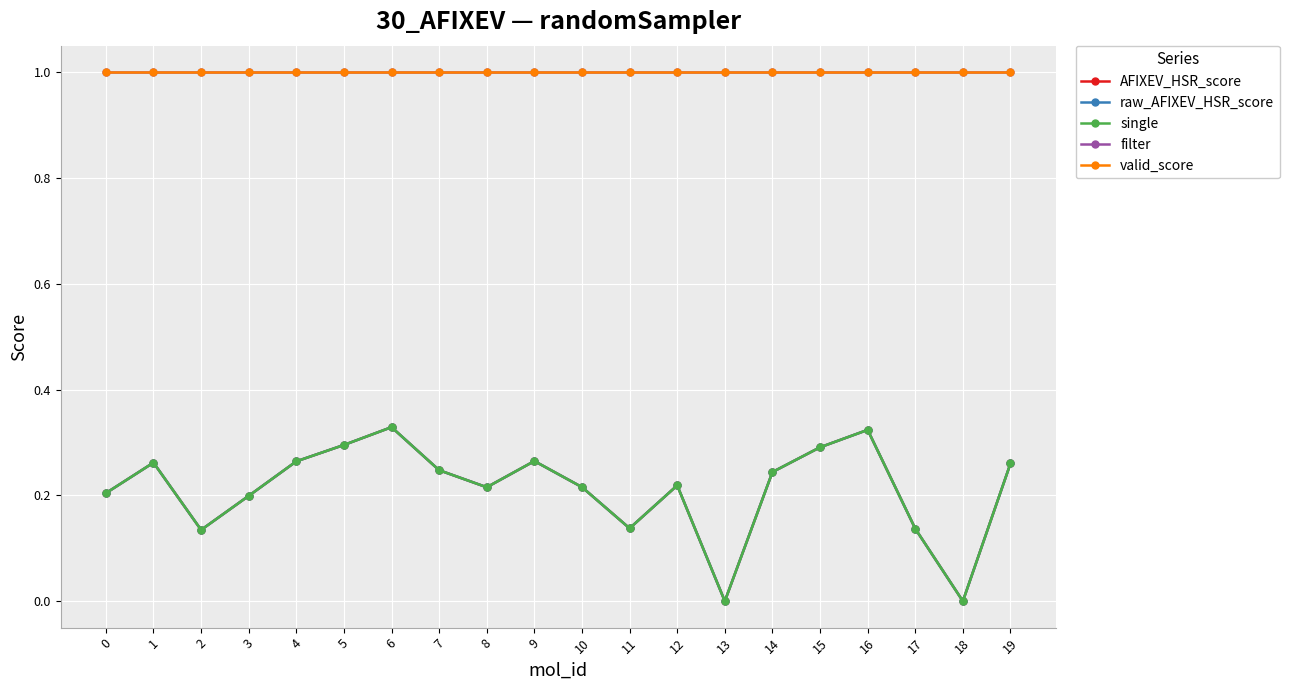

What is the difference between the maximum and second lowest values in the AFIXEV_HSR_score series?

0.3